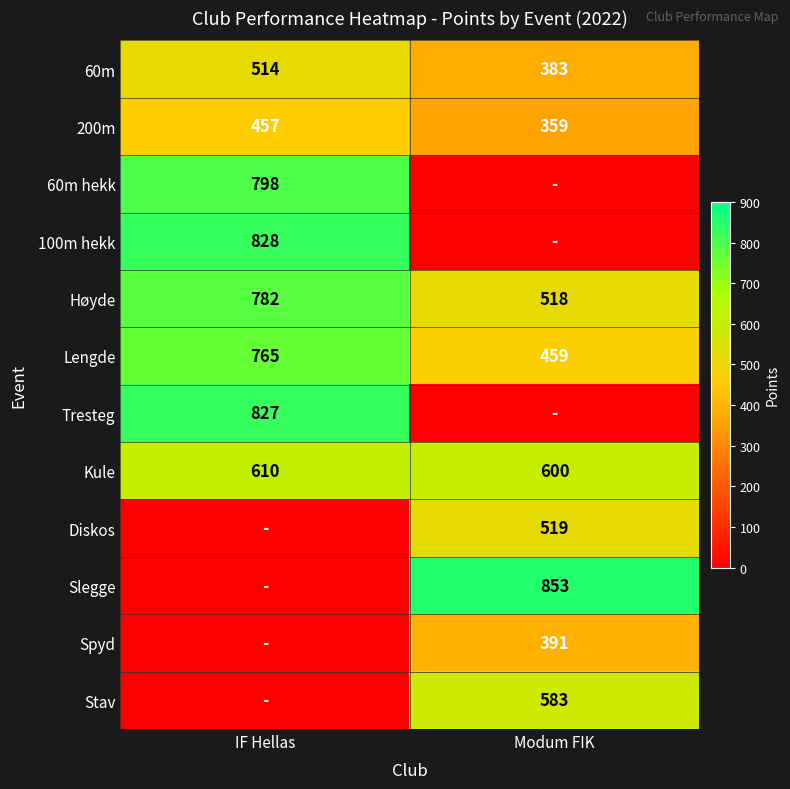

Is it true that Lengde equals 210 at IF Hellas?

False